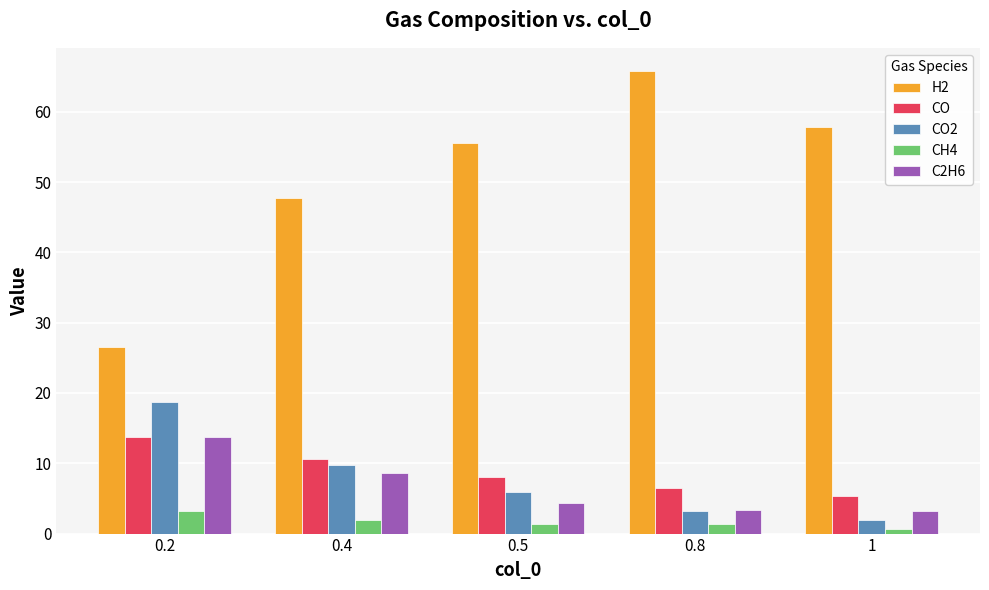

What is the minimum value for C2H6?

3.2